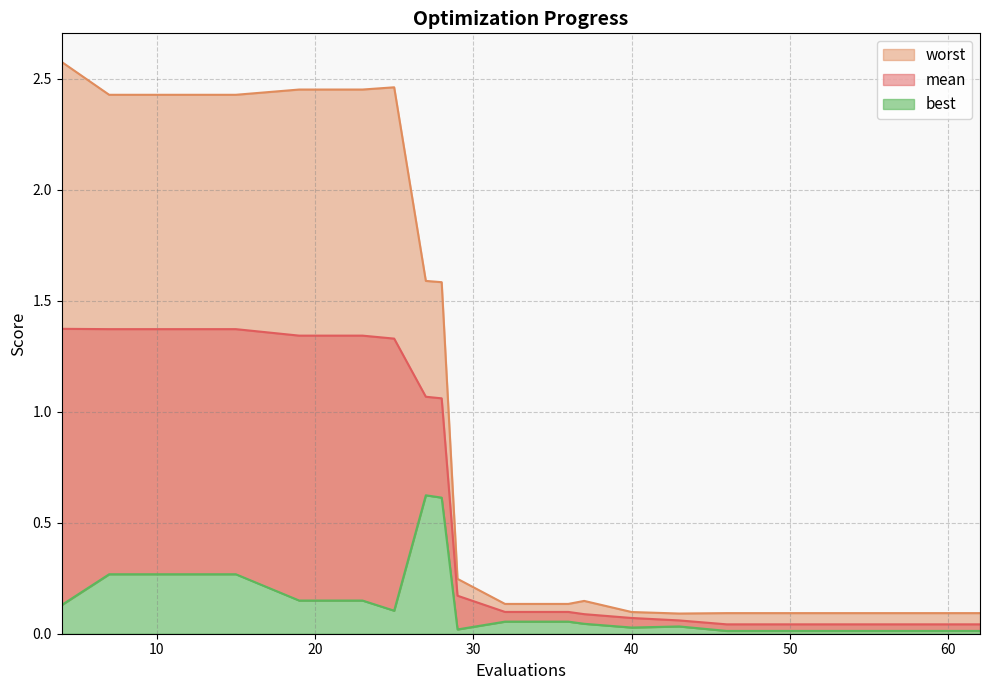

What are all the series names shown in the legend?

mean, best, worst